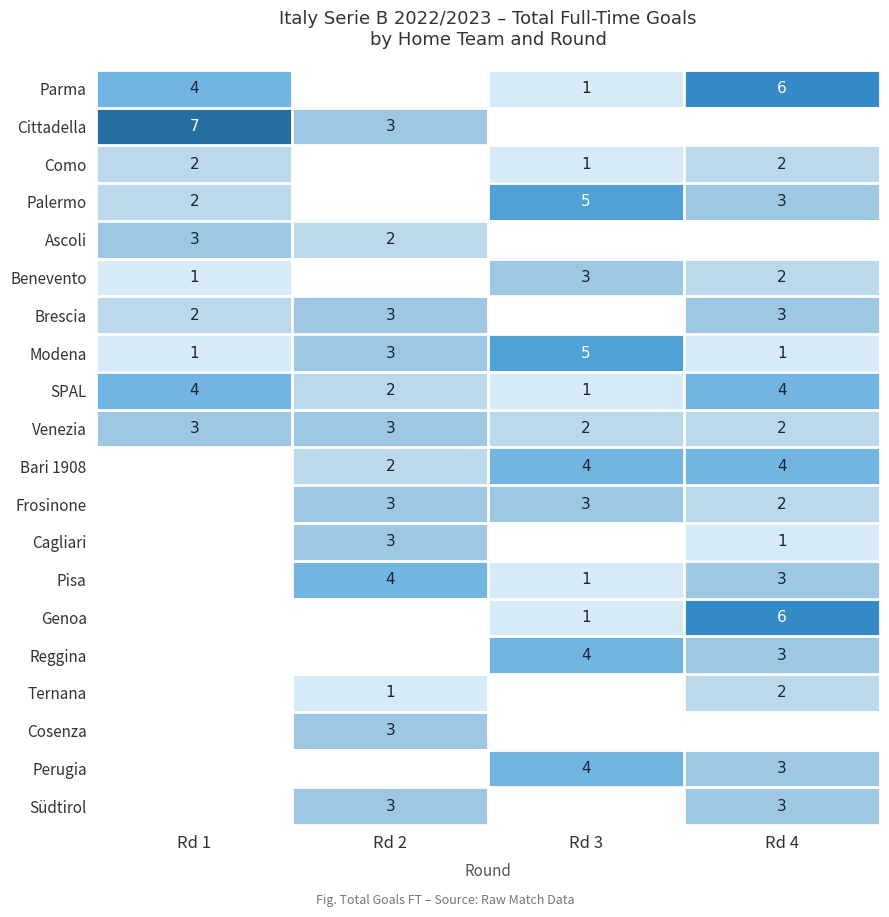

The Ascoli series shows 3 at Rd 1. True or false?

True